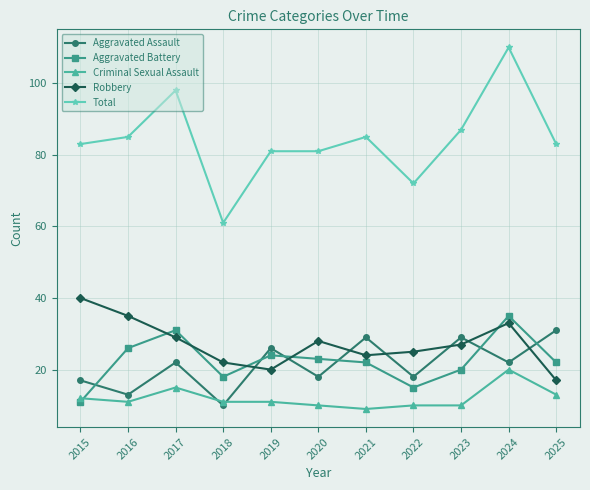

What is the difference between the second highest and minimum values in the Total series?

37